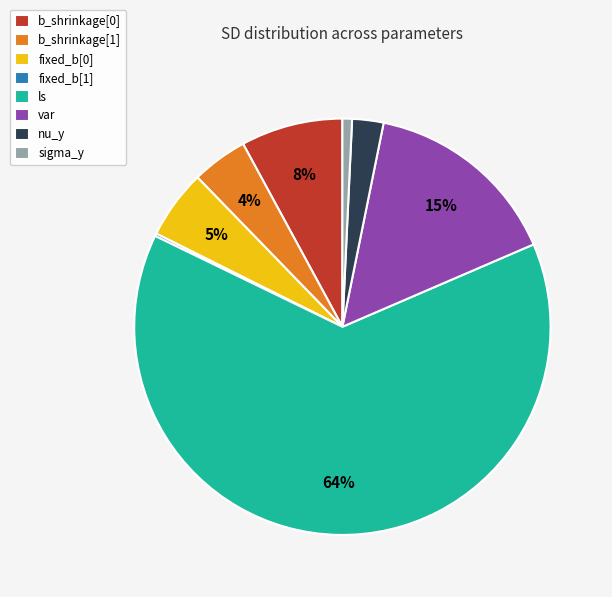

To the nearest percent, what is the difference between the b_shrinkage[1] and var slice percentages?

11%